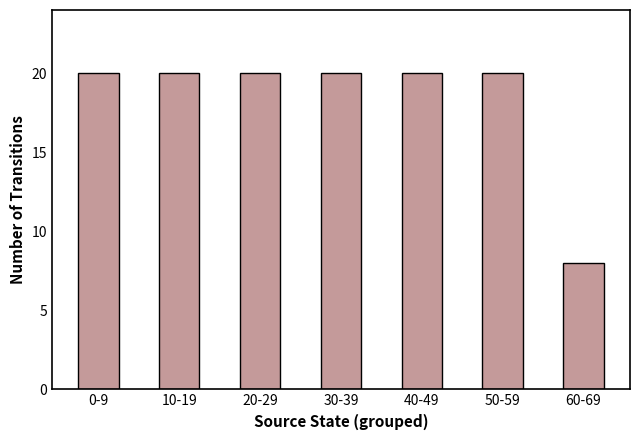

What is the difference between the maximum and minimum values?

12